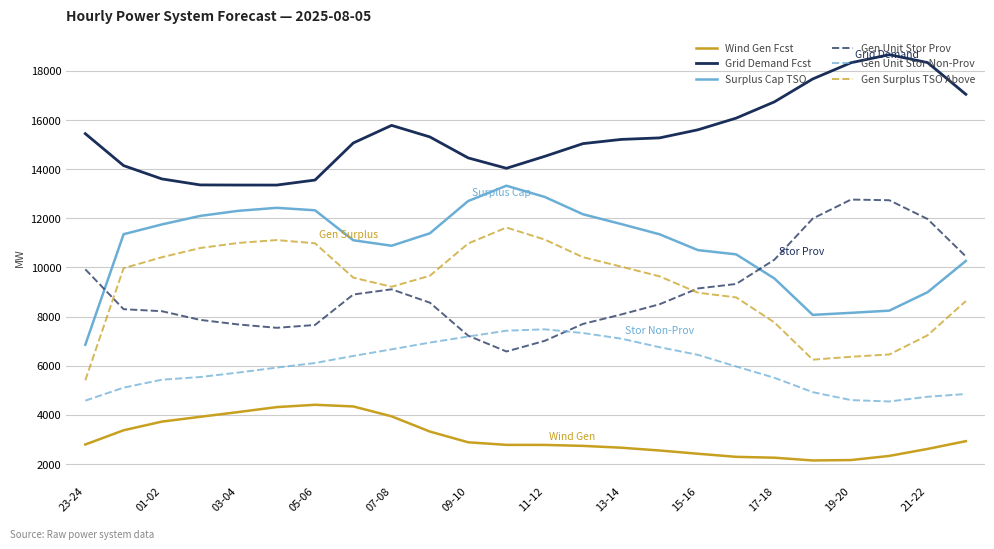

What is the maximum value for Gen Unit Stor Non-Prov?

7483